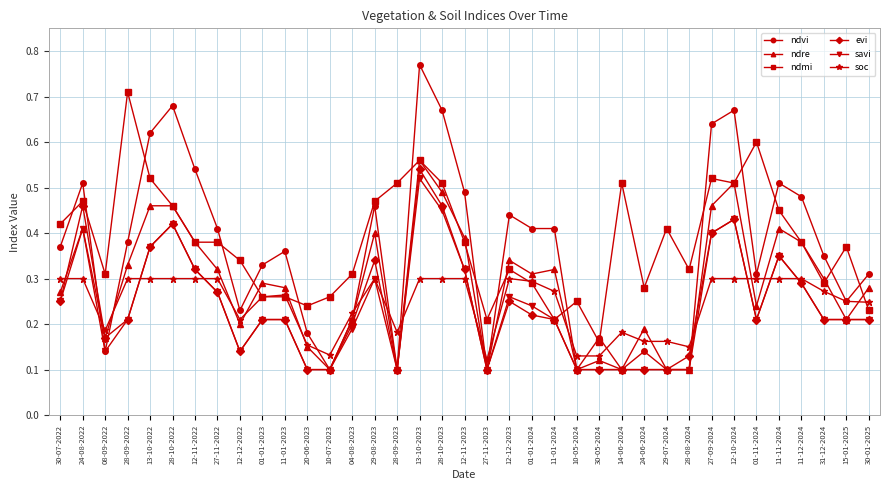

What is the total value across all series at 20-06-2023?

0.9